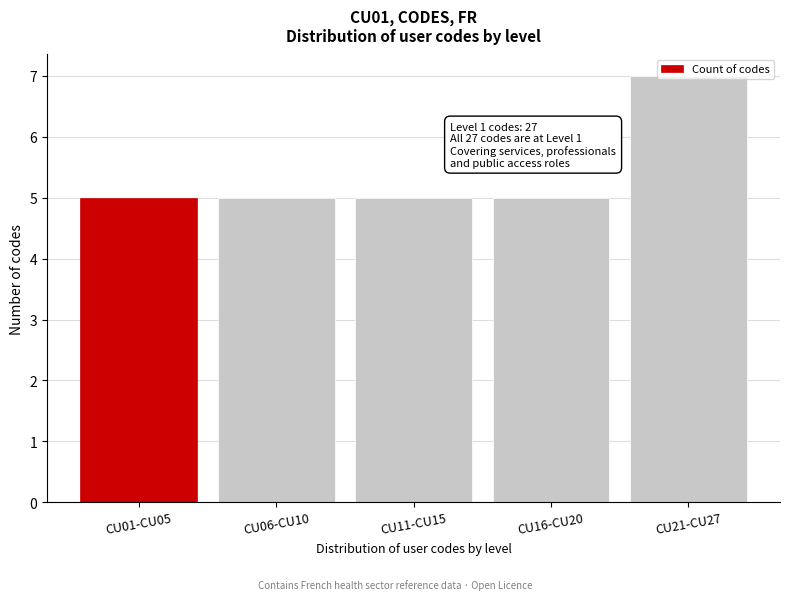

Approximately how many times larger is the value at CU21-CU27 compared to CU11-CU15?

1.4